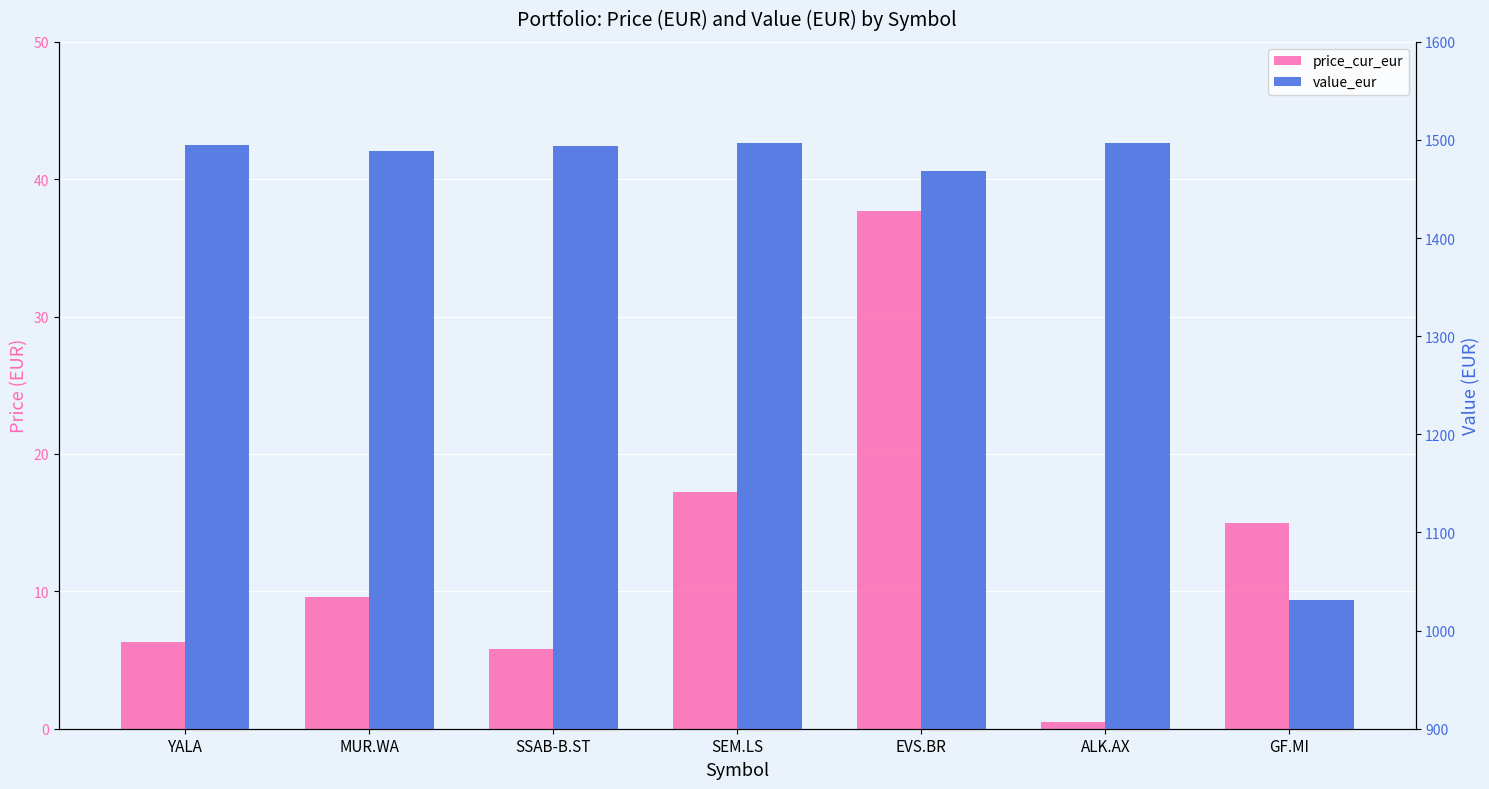

Reading right to left, extract all data points from this chart.

price_cur_eur: GF.MI=14.9	ALK.AX=0.5	EVS.BR=37.6	SEM.LS=17.2	SSAB-B.ST=5.8	MUR.WA=9.6	YALA=6.3
value_eur: GF.MI=1031.5	ALK.AX=1496.8	EVS.BR=1468.3	SEM.LS=1496.7	SSAB-B.ST=1494.1	MUR.WA=1488.5	YALA=1495.0